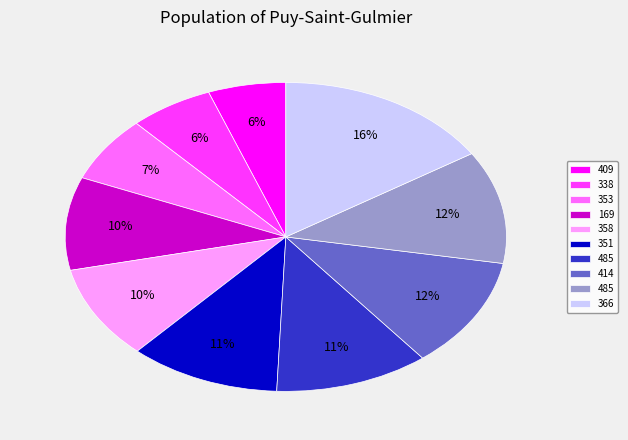

To the nearest percent, what is the average slice percentage?

10%